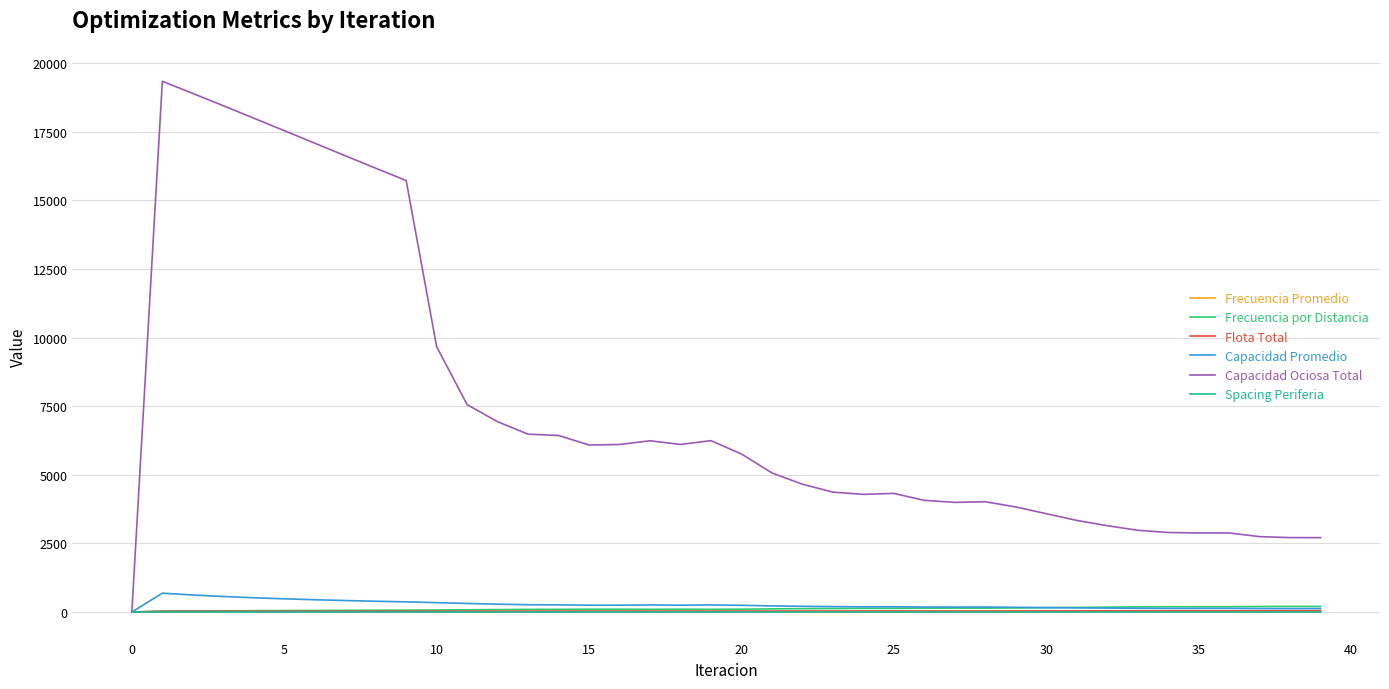

What is the maximum value shown in the chart?

19339.5